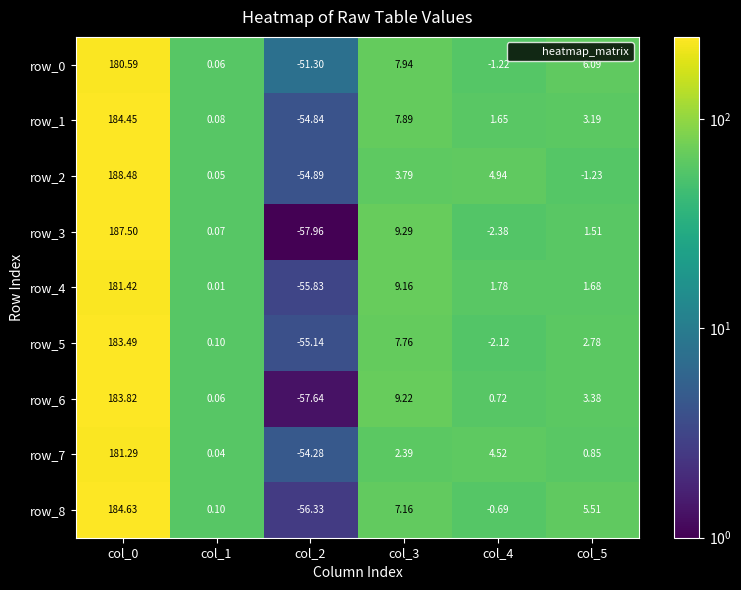

The value of row_2 at col_2 is 1.2. True or false?

False